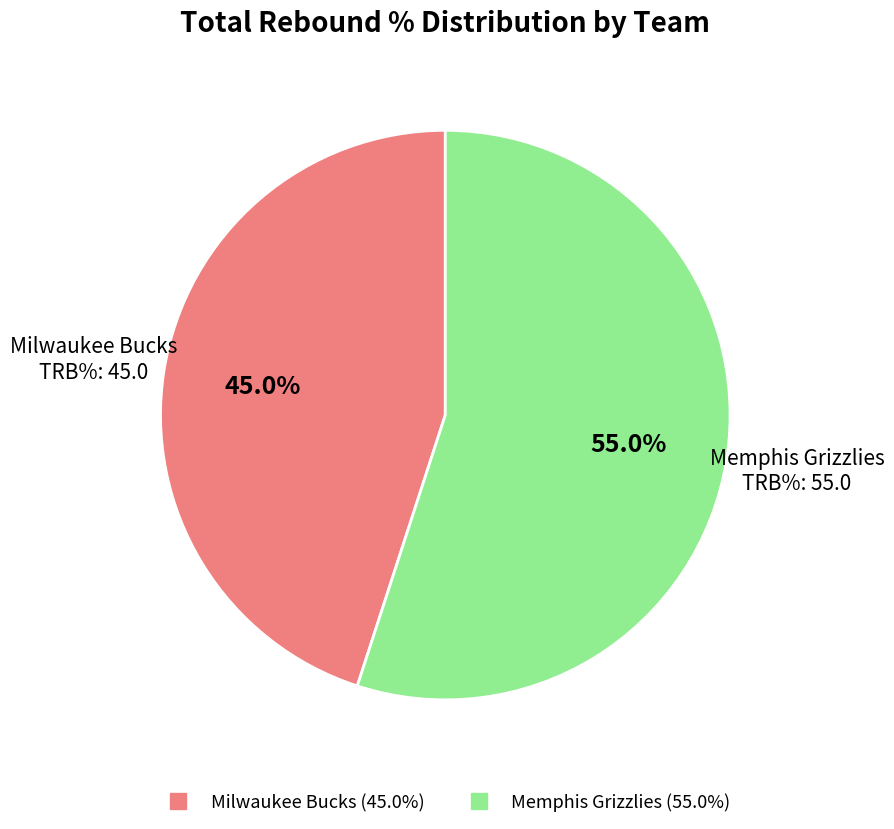

How many slices are in this pie chart?

2